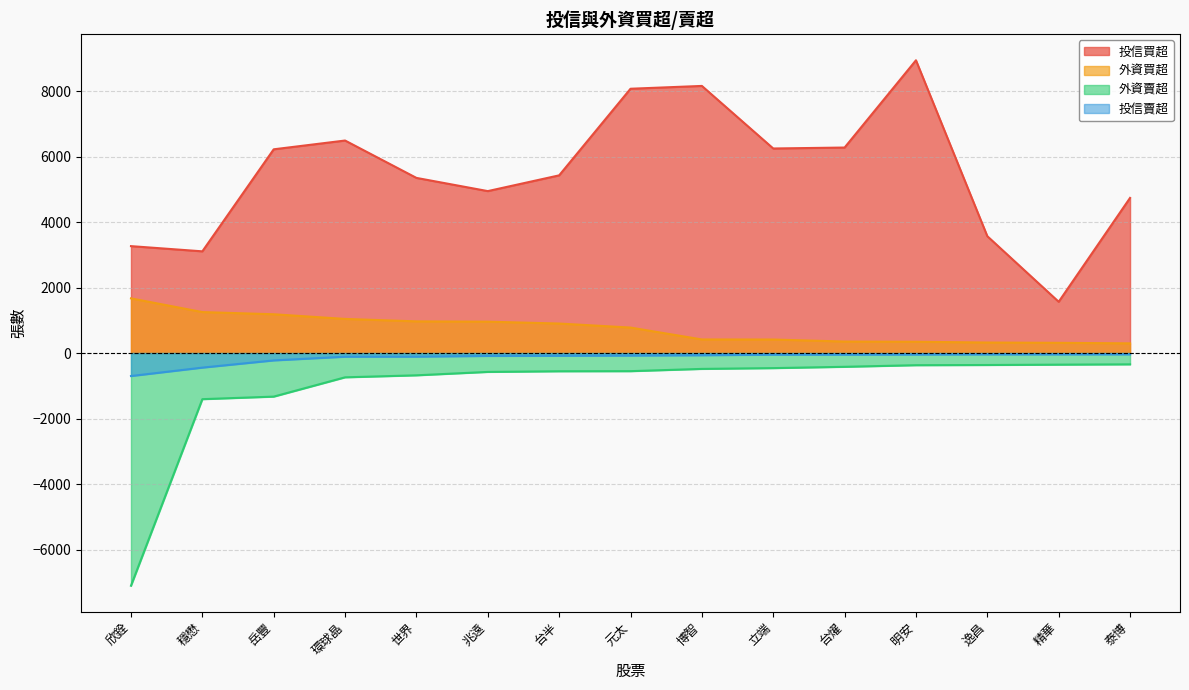

At which label is 投信買超 closest to 5251?

世界